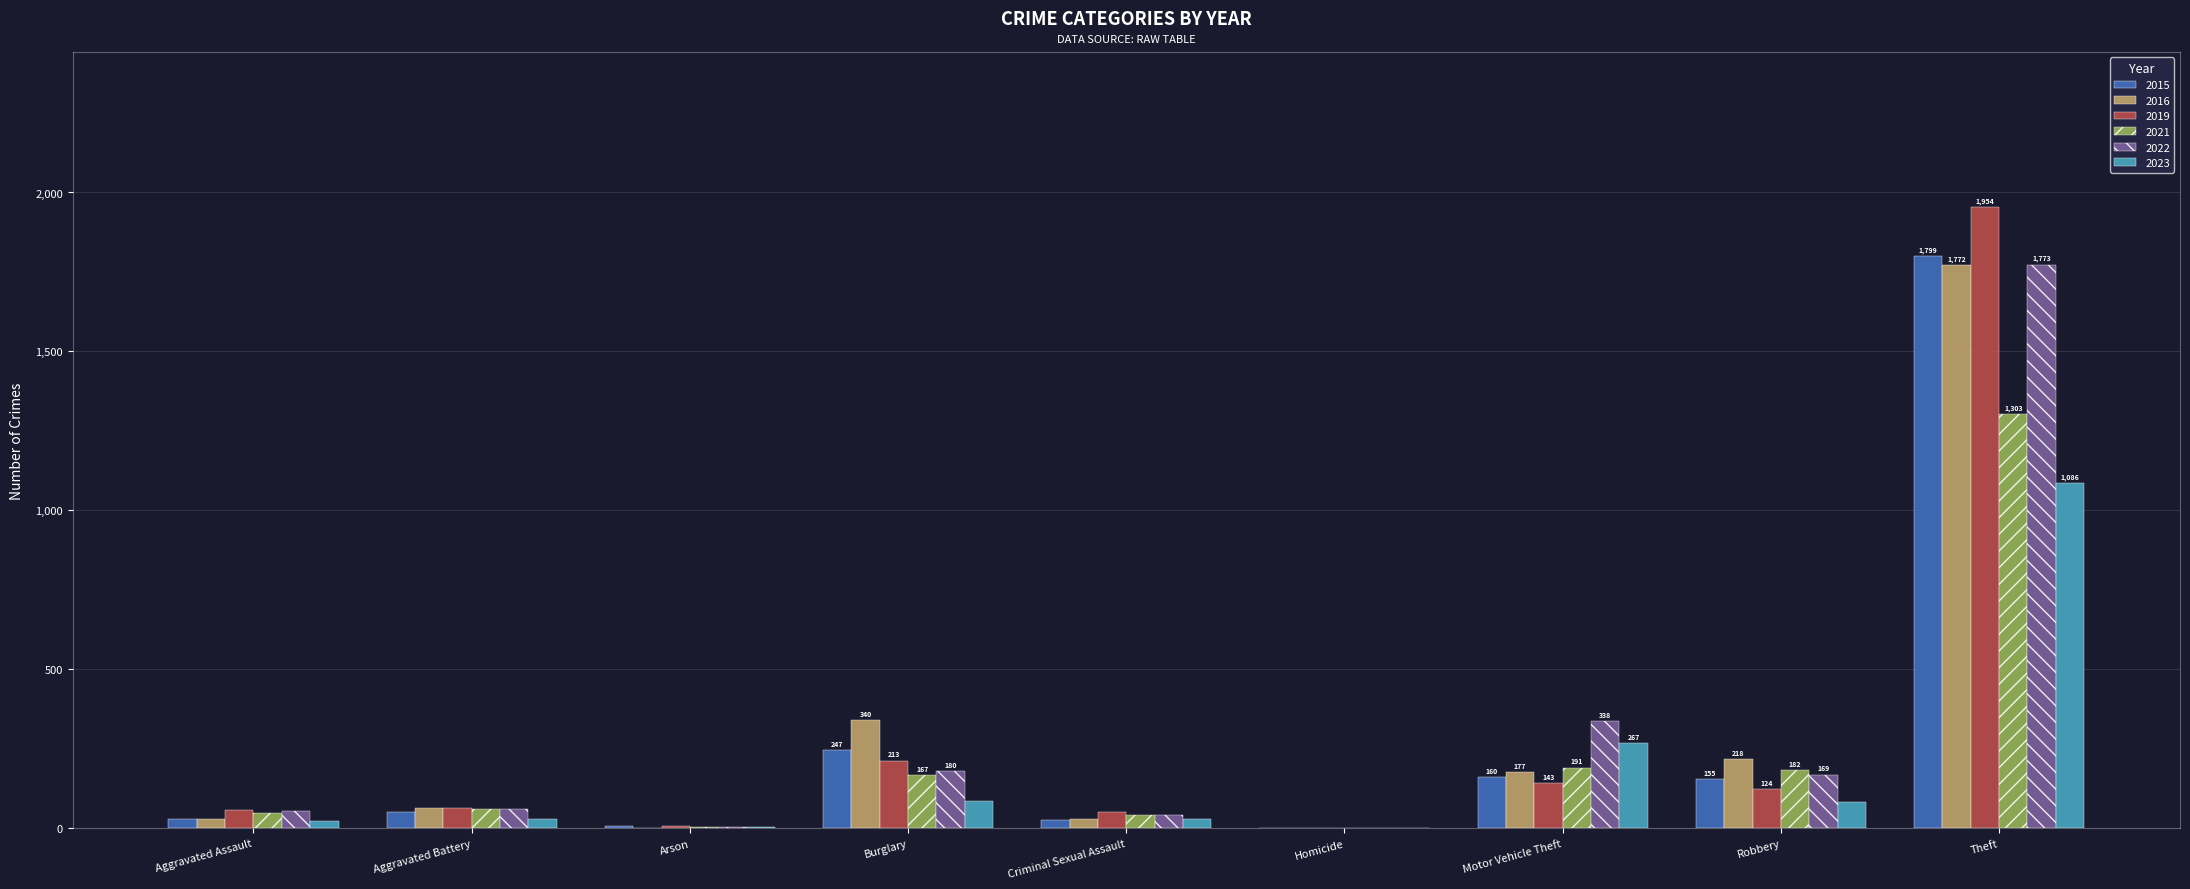

At which label does 2021 reach its peak?

Theft